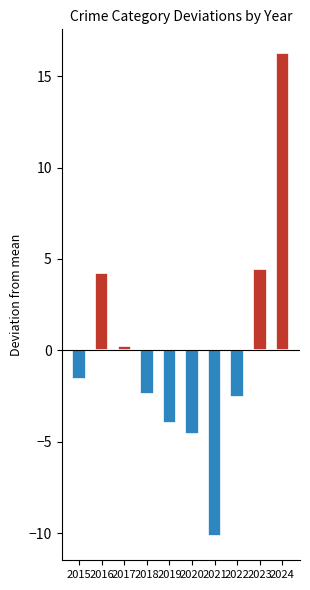

Where does the data first go above -1?

2016